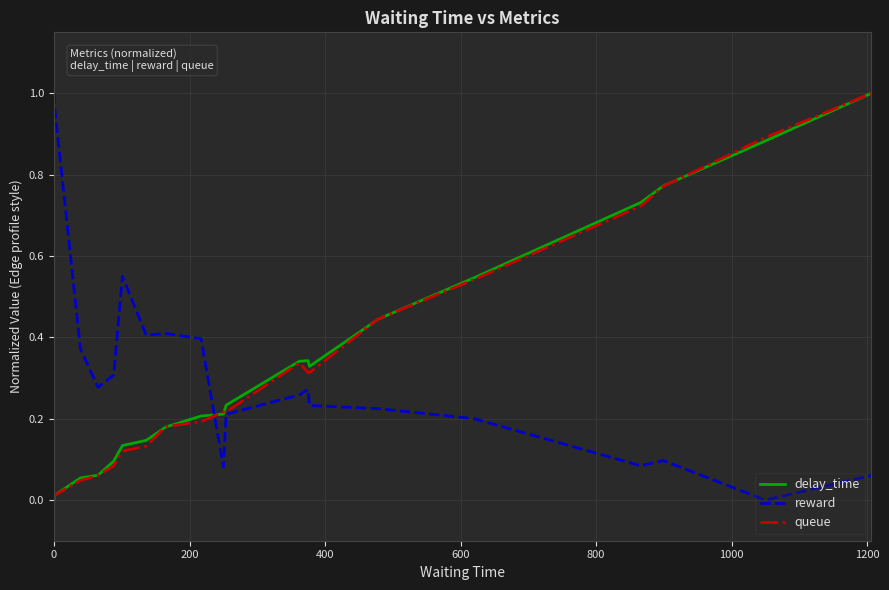

True or false: delay_time and reward cross at least once.

True